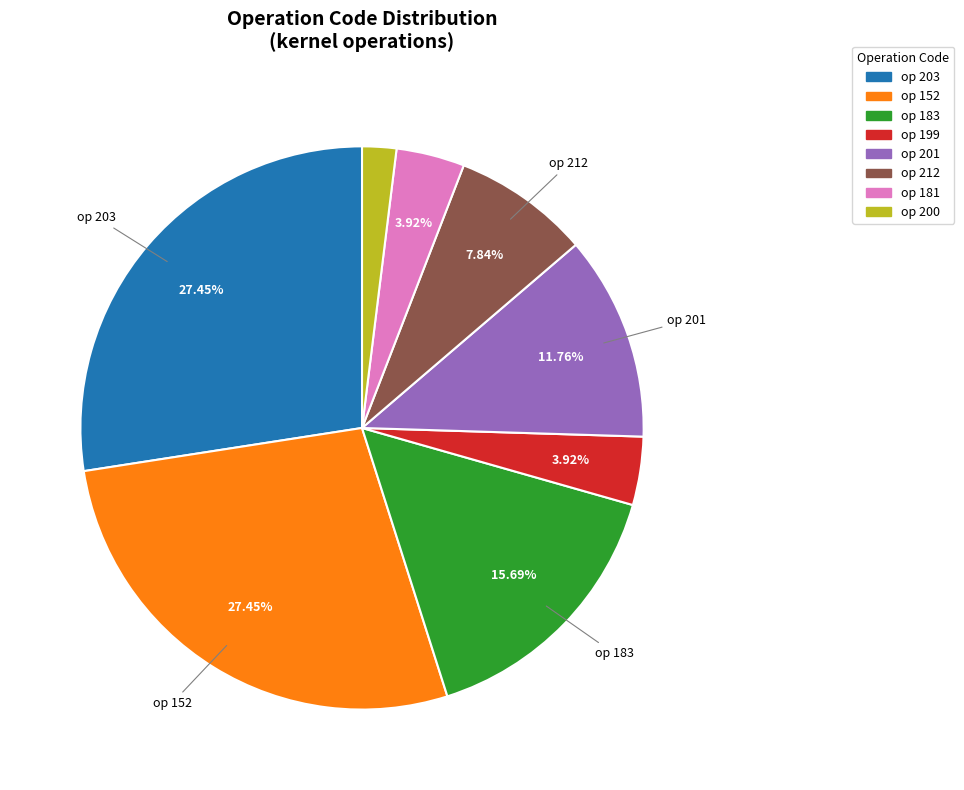

Which has a higher value, op 203 or op 183?

op 203